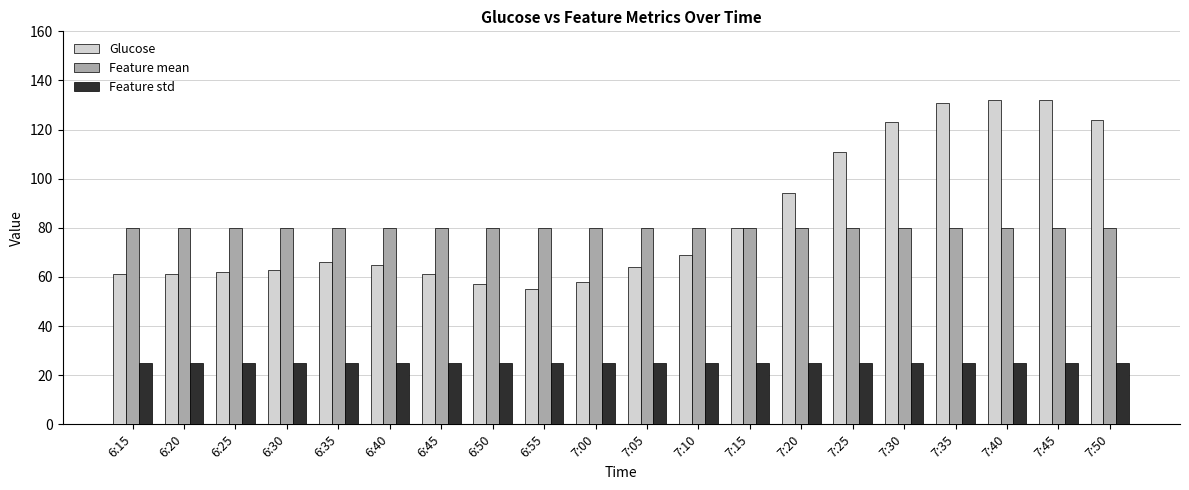

Rank the series at 7:20 from highest to lowest value.

Glucose, Feature mean, Feature std